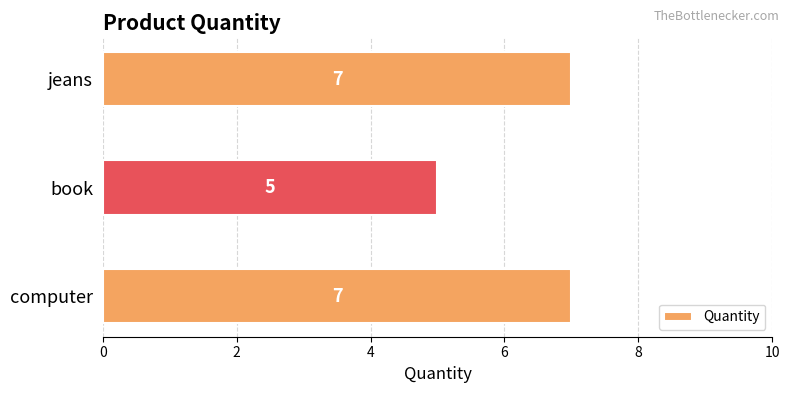

What is the difference between the second highest and minimum values?

2